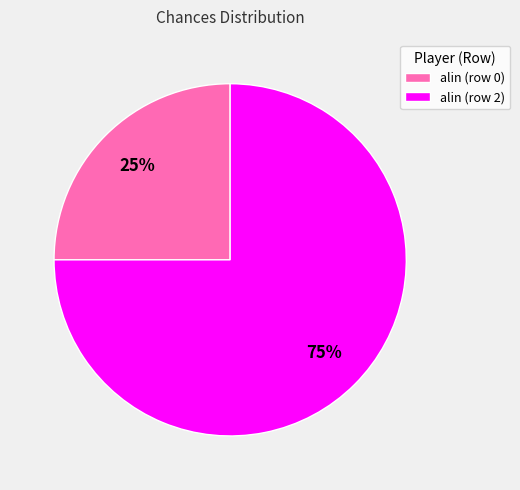

The alin (row 2) slice represents 75% of the pie. True or false?

True